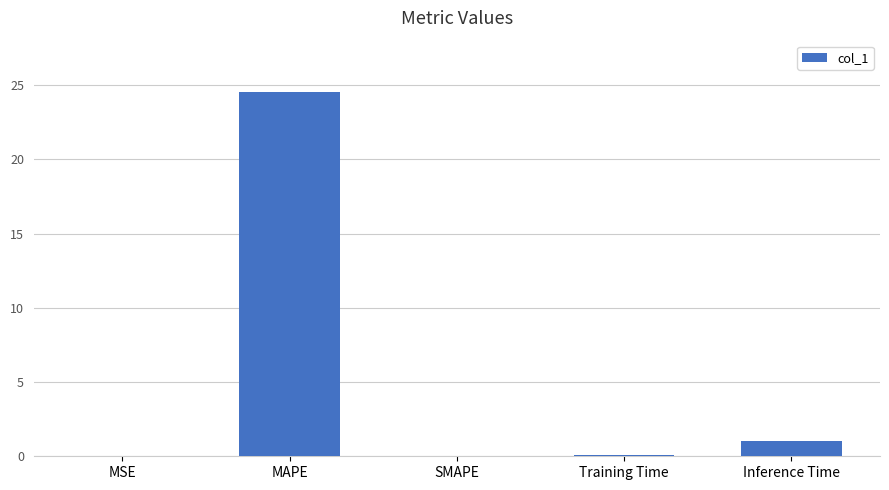

The value at MSE is 0.0. True or false?

True